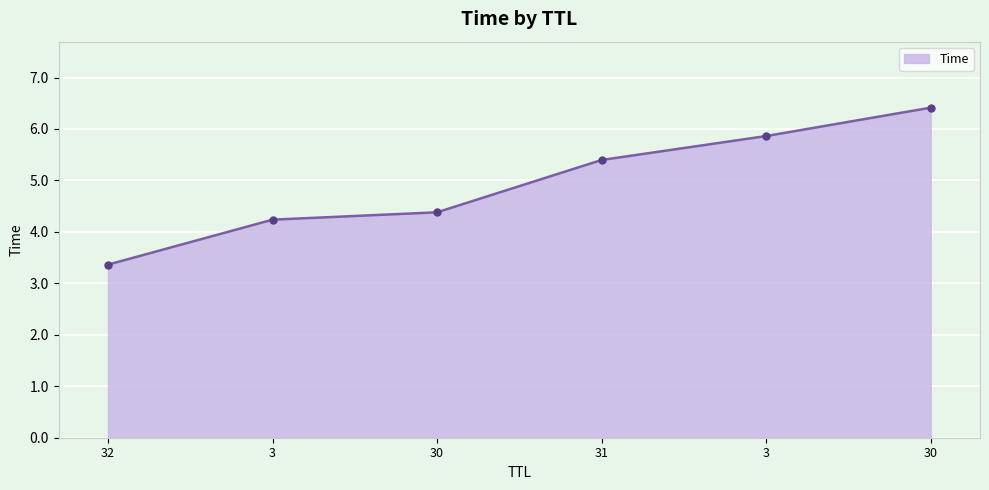

How many categories are shown in the chart?

6